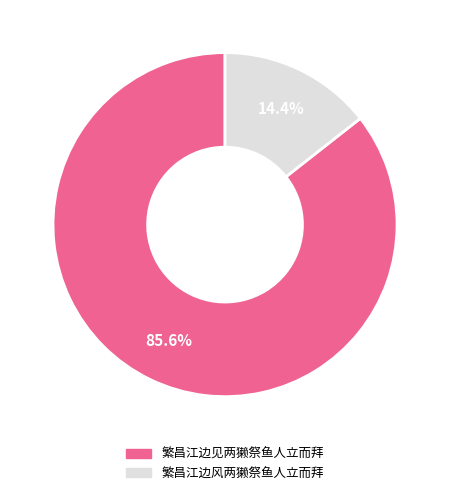

Rank the categories by value from highest to lowest.

繁昌江边见两獭祭鱼人立而拜, 繁昌江边风两獭祭鱼人立而拜